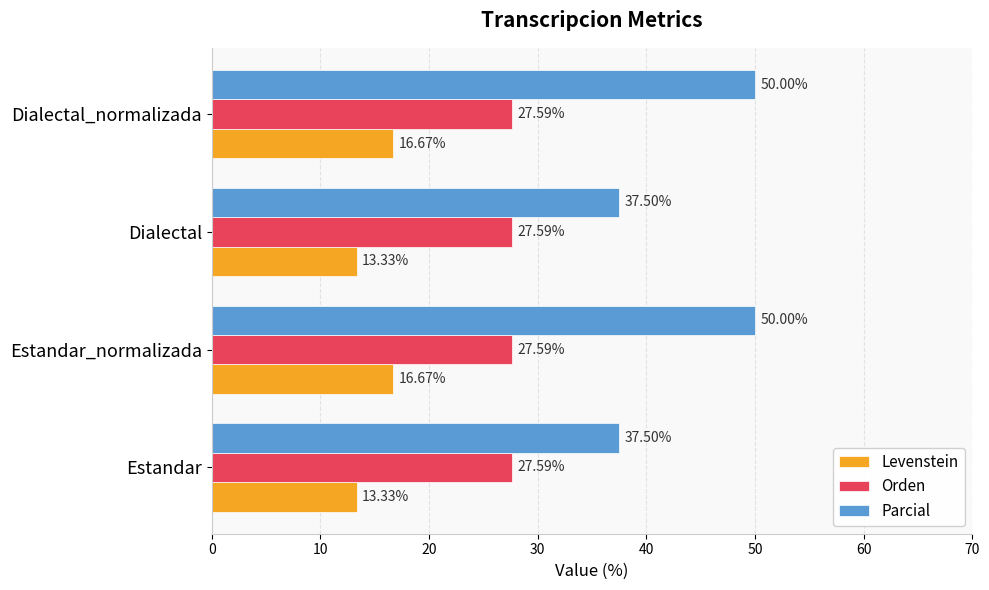

Is the value of Parcial at Estandar greater than the value of Levenstein at Dialectal?

Yes